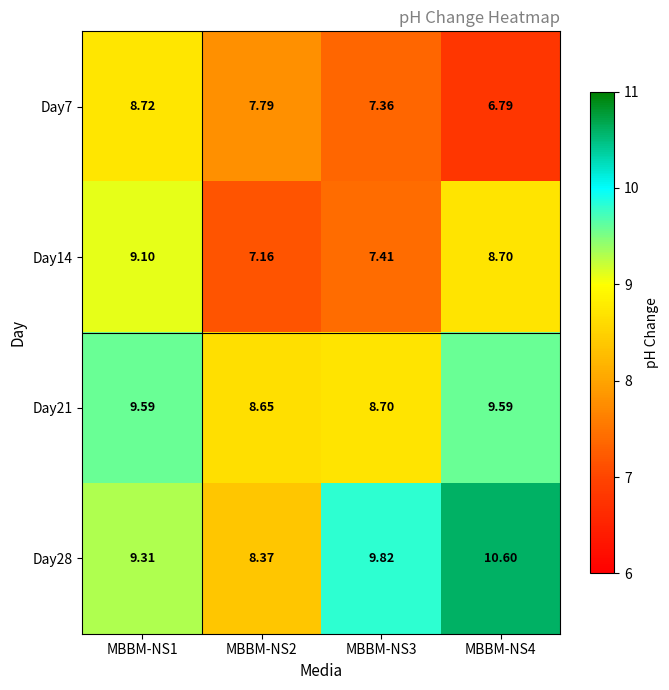

At which category does the chart reach its peak across all series?

MBBM-NS4